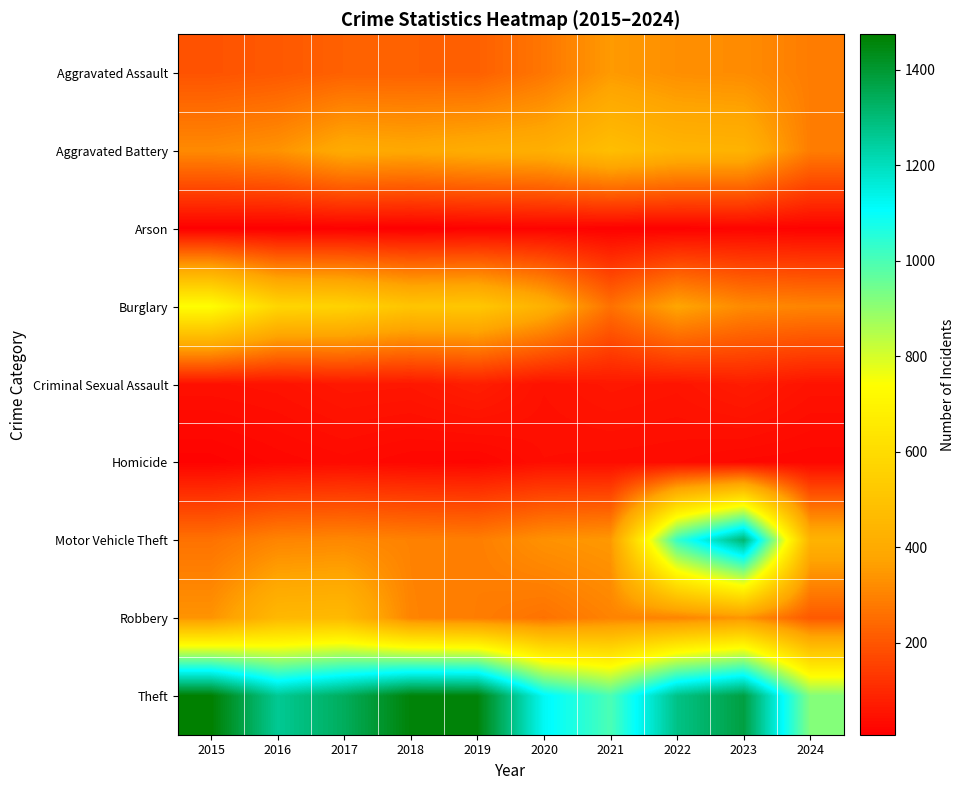

What is the maximum value shown in the chart?

1474